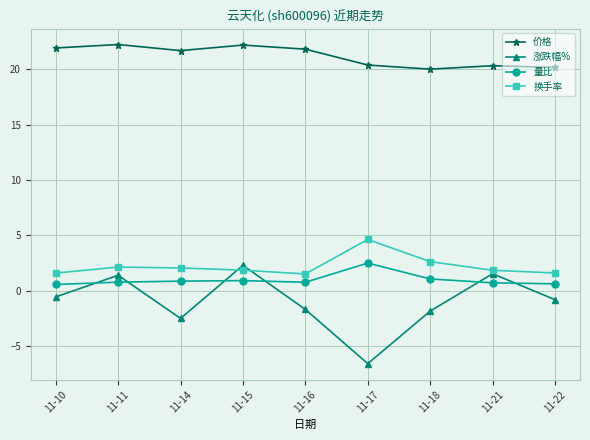

True or false: 涨跌幅% and 价格 intersect in this chart.

False